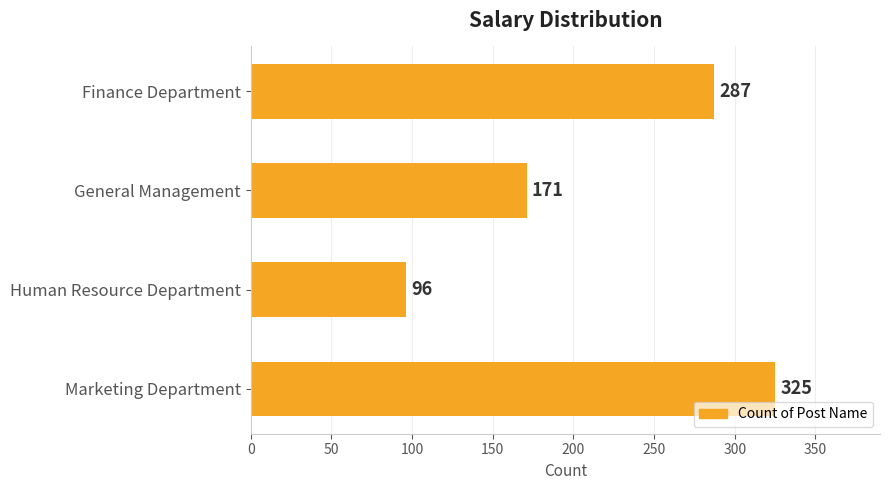

What is the ratio of the value at Finance Department to the value at Human Resource Department?

3.0